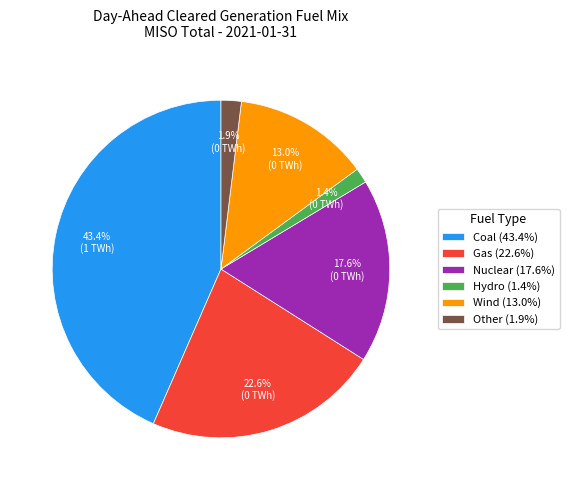

The Nuclear slice represents 9% of the pie. True or false?

False